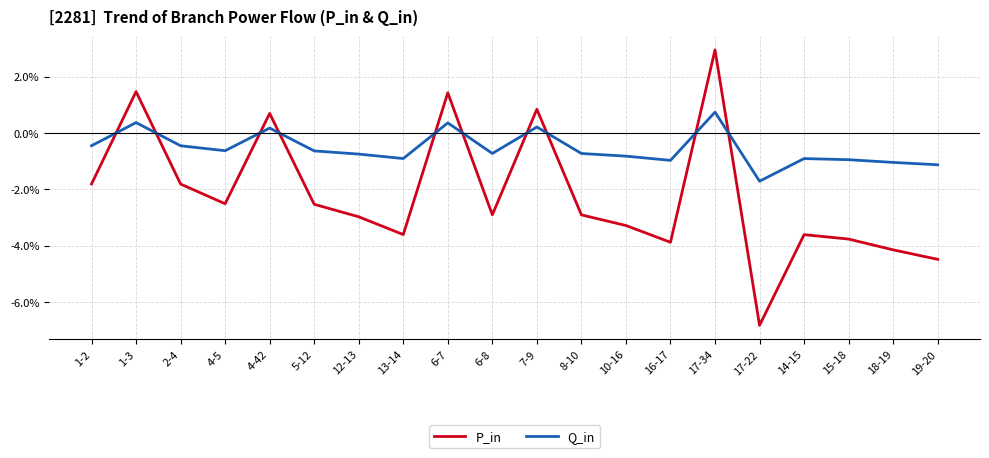

Rank the series by their maximum value, from lowest to highest.

Q_in, P_in